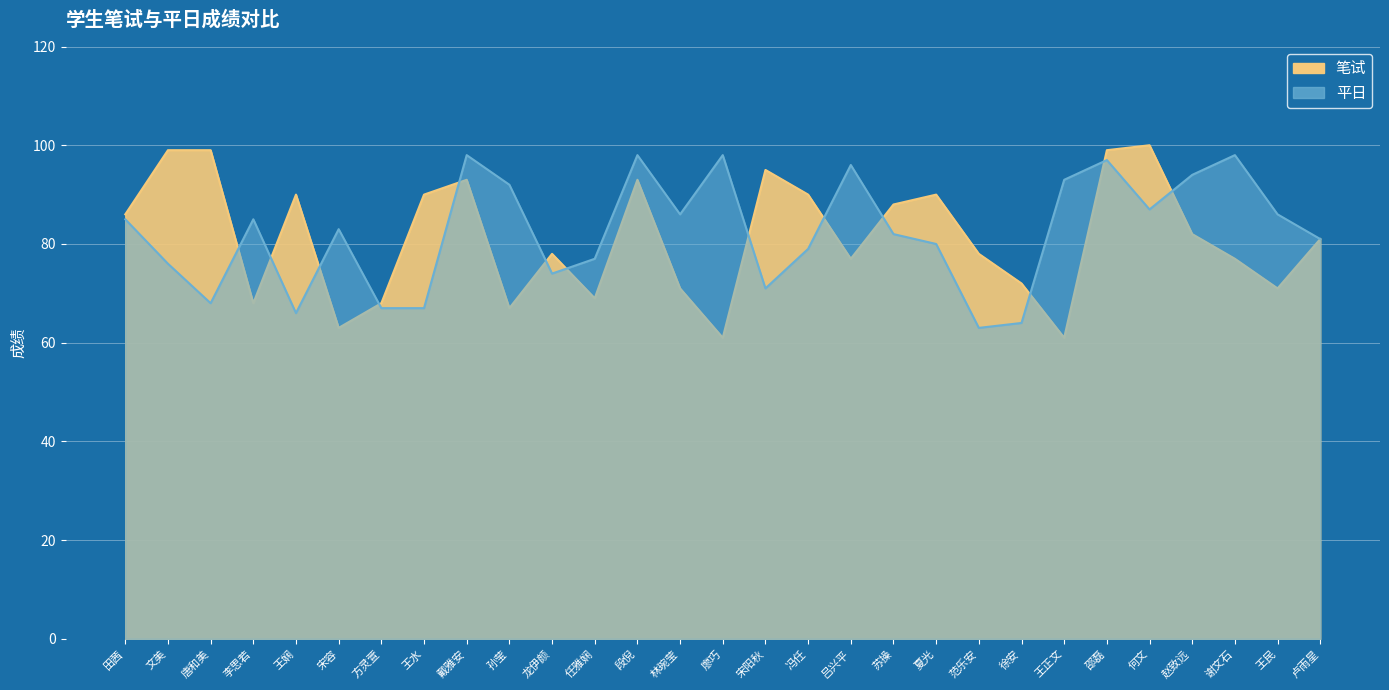

What is the label of the 21st point from the right?

戴雅安